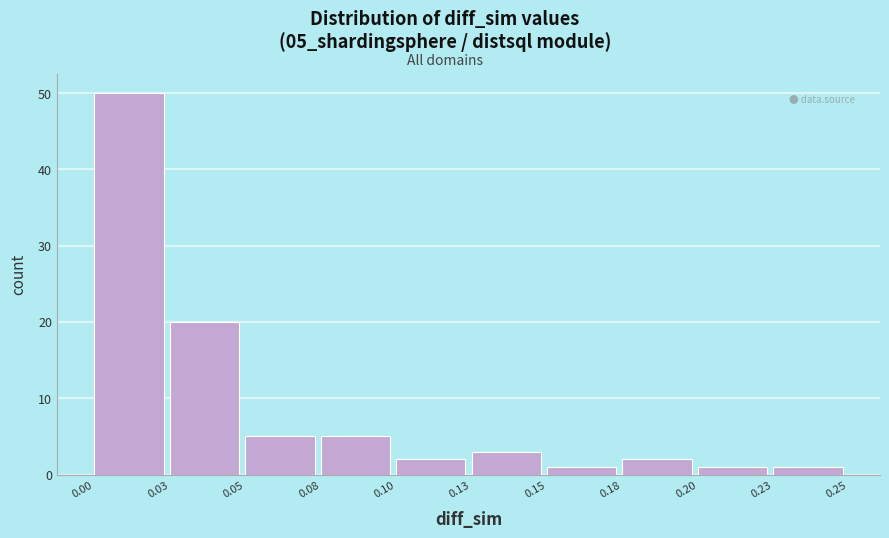

Reading right to left, what are all the values shown in this chart?

0.23=1	0.20=1	0.18=2	0.15=1	0.13=3	0.10=2	0.08=5	0.05=5	0.03=20	0.00=50